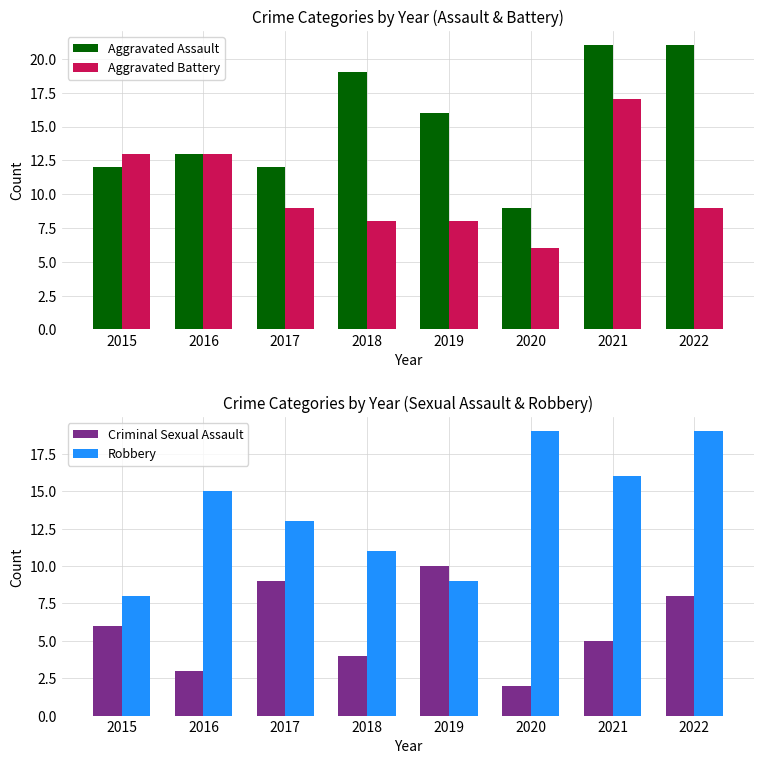

Which series has the largest total across all categories?

Aggravated Assault